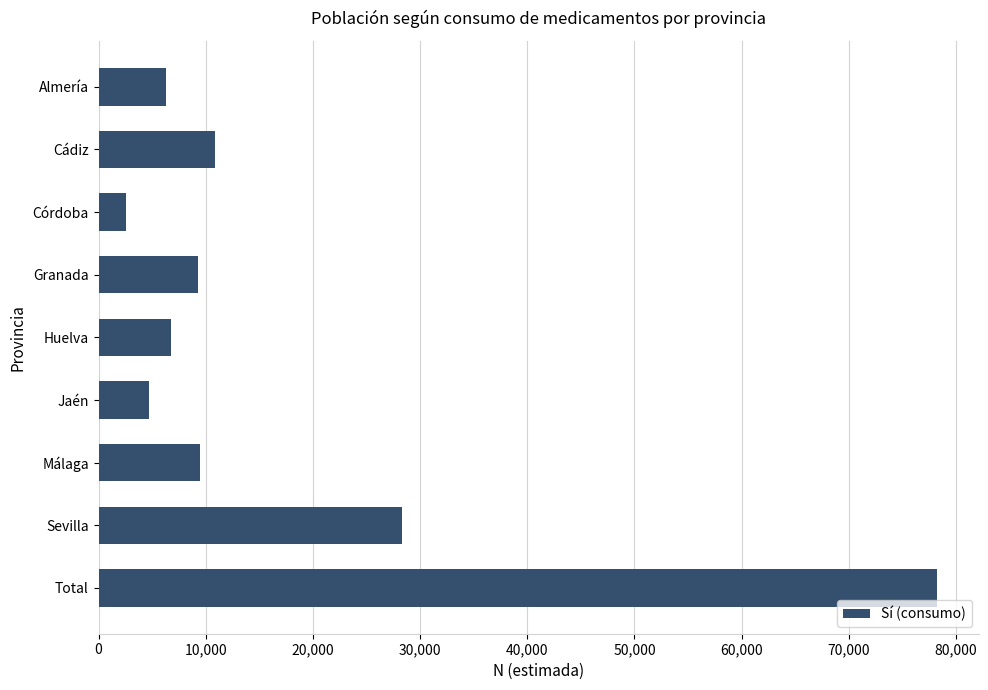

What is the ratio of the value at Jaén to the value at Cádiz?

0.4